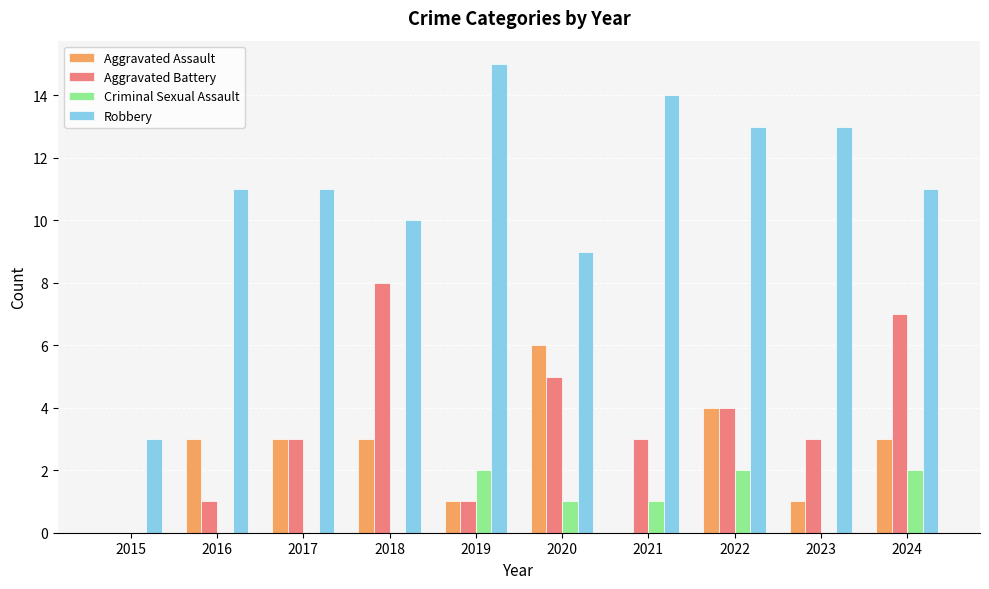

Which category has the highest value in the Robbery series?

2019